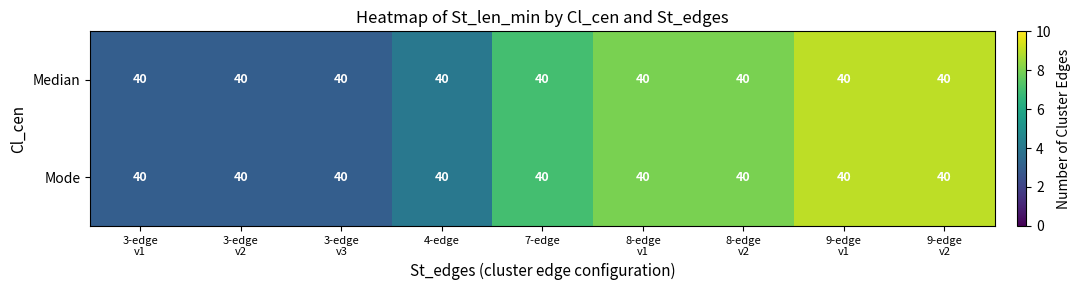

Which series has the largest range (max minus min)?

Median